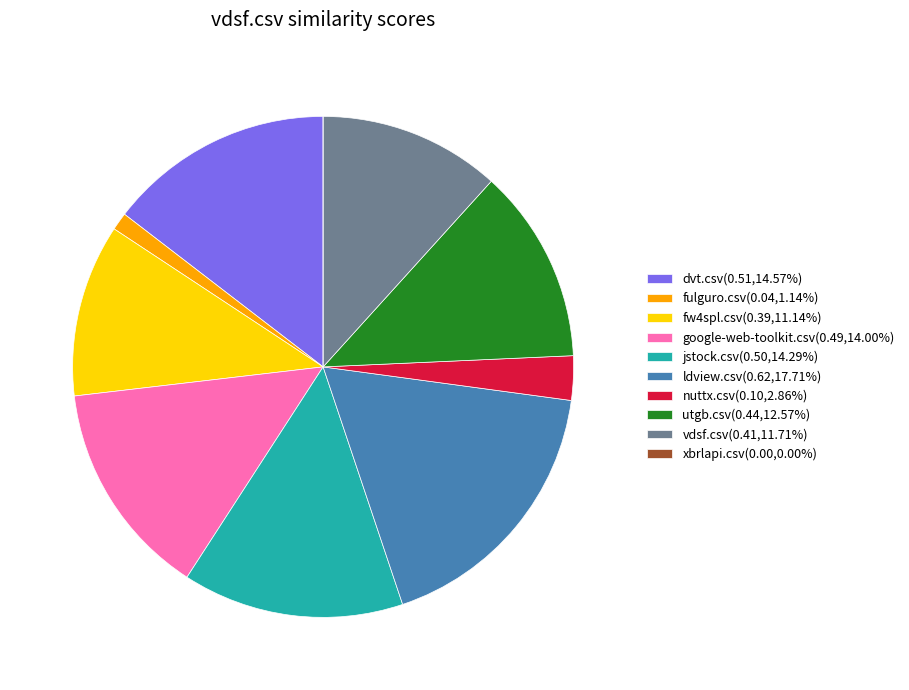

Is the sum of ldview.csv(0.62,17.71%) and fulguro.csv(0.04,1.14%) greater than half?

No